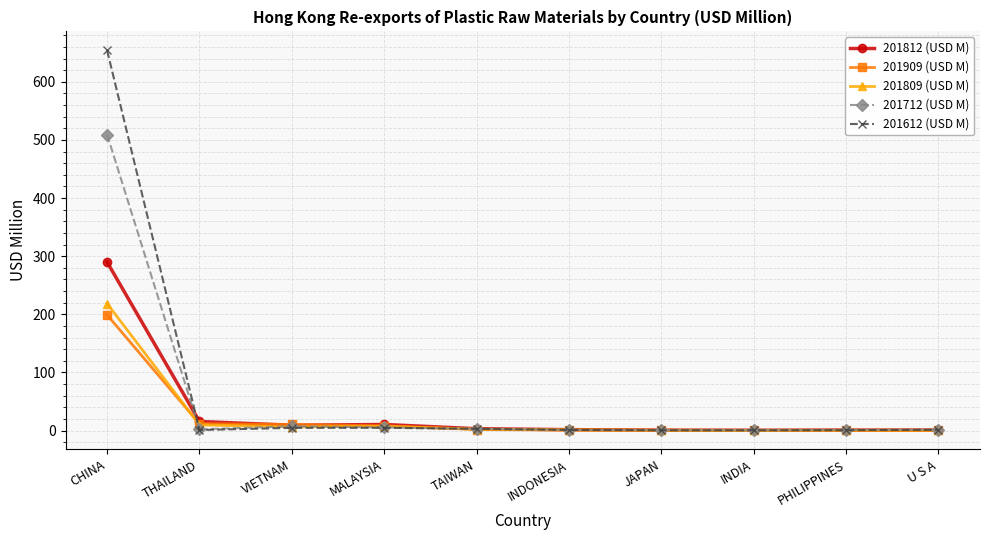

Is this an area chart (filled region under the line)?

No